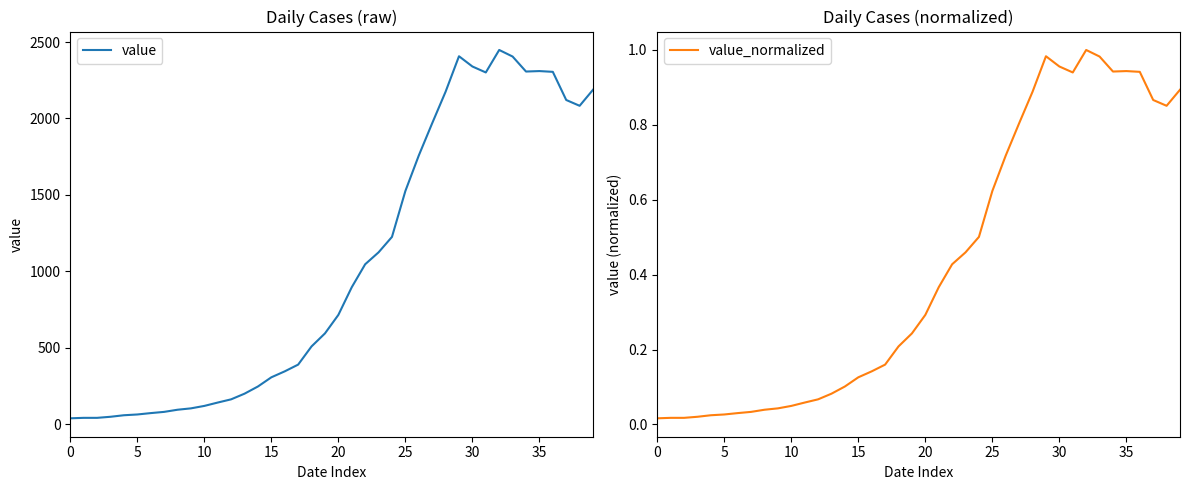

What is the sum of all value_normalized values?

16.9